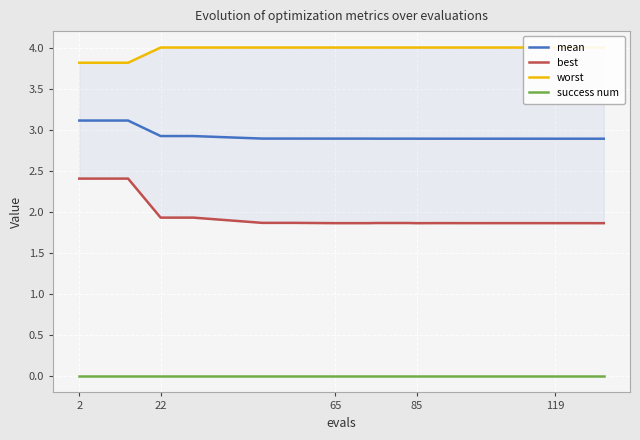

What is the maximum value for best?

2.4